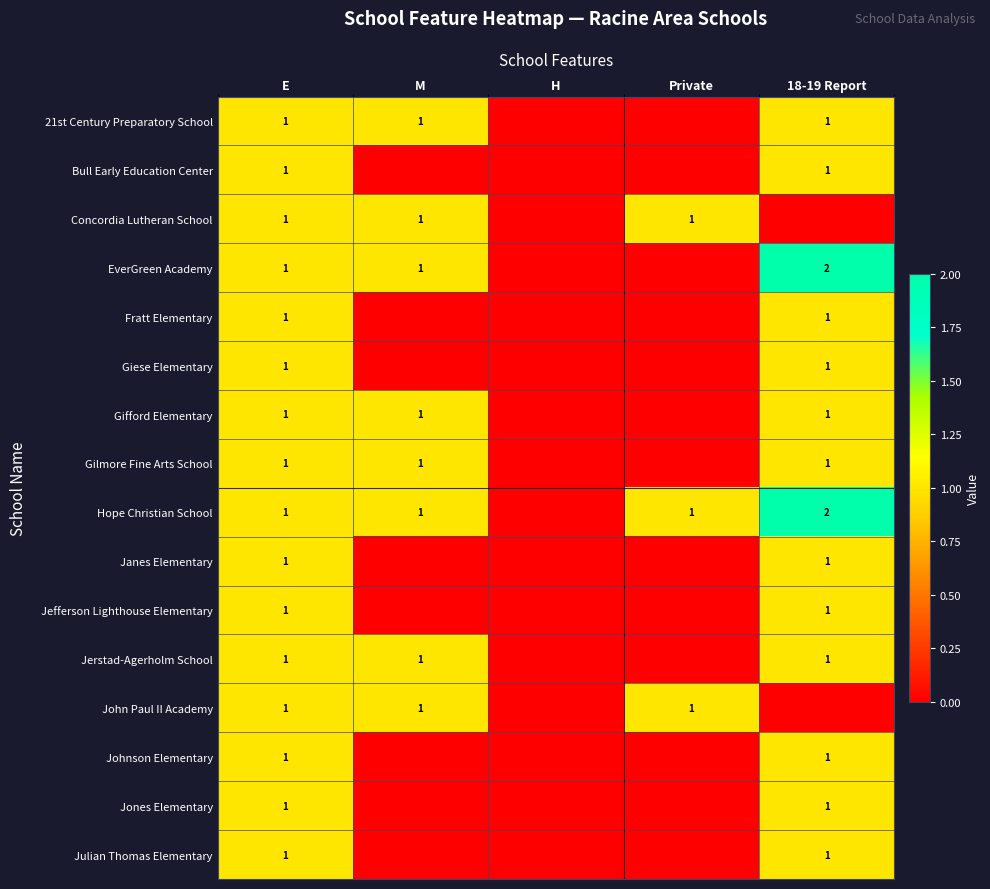

Is it true that EverGreen Academy equals 1 at E?

True